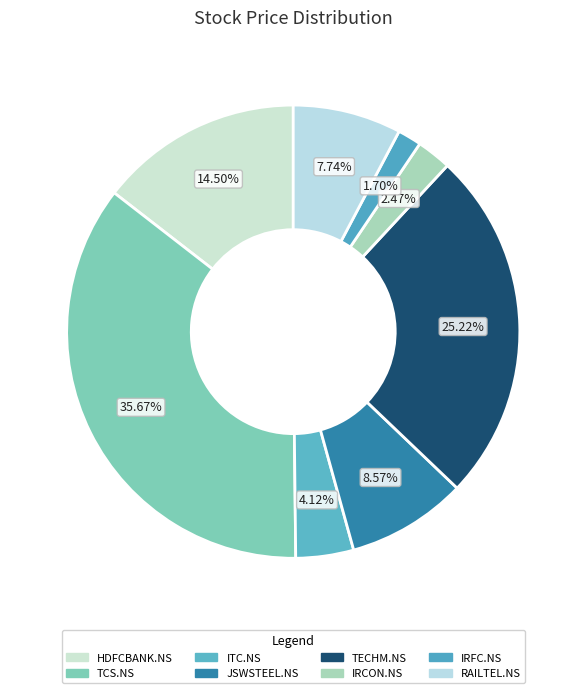

How many slices are in this pie chart?

8